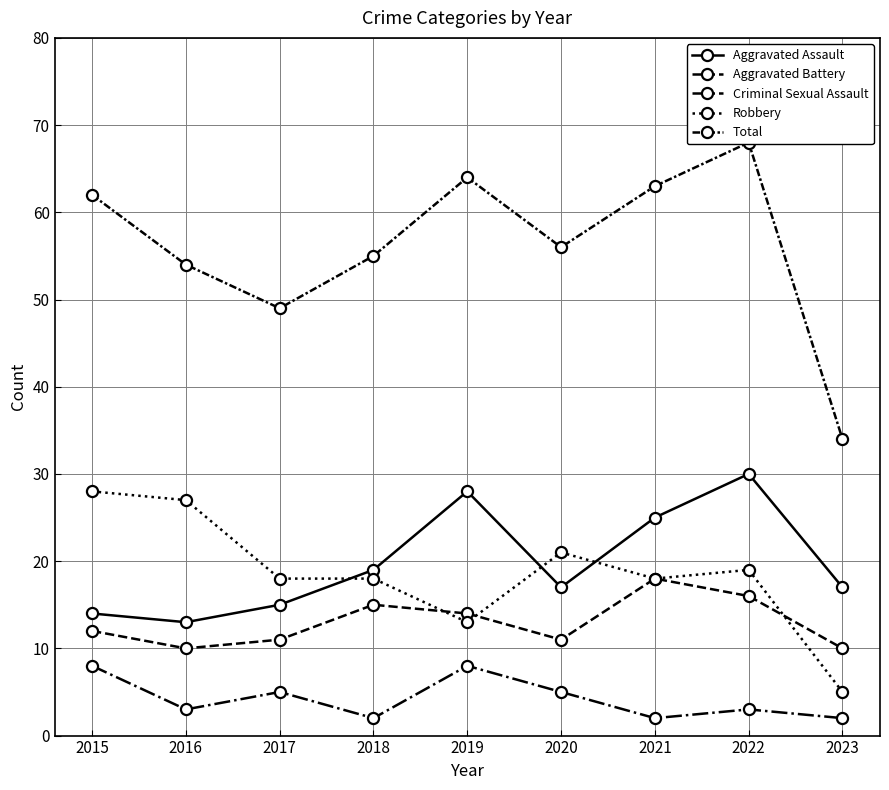

True or false: Aggravated Battery has more than 2 points higher than both neighbors.

False